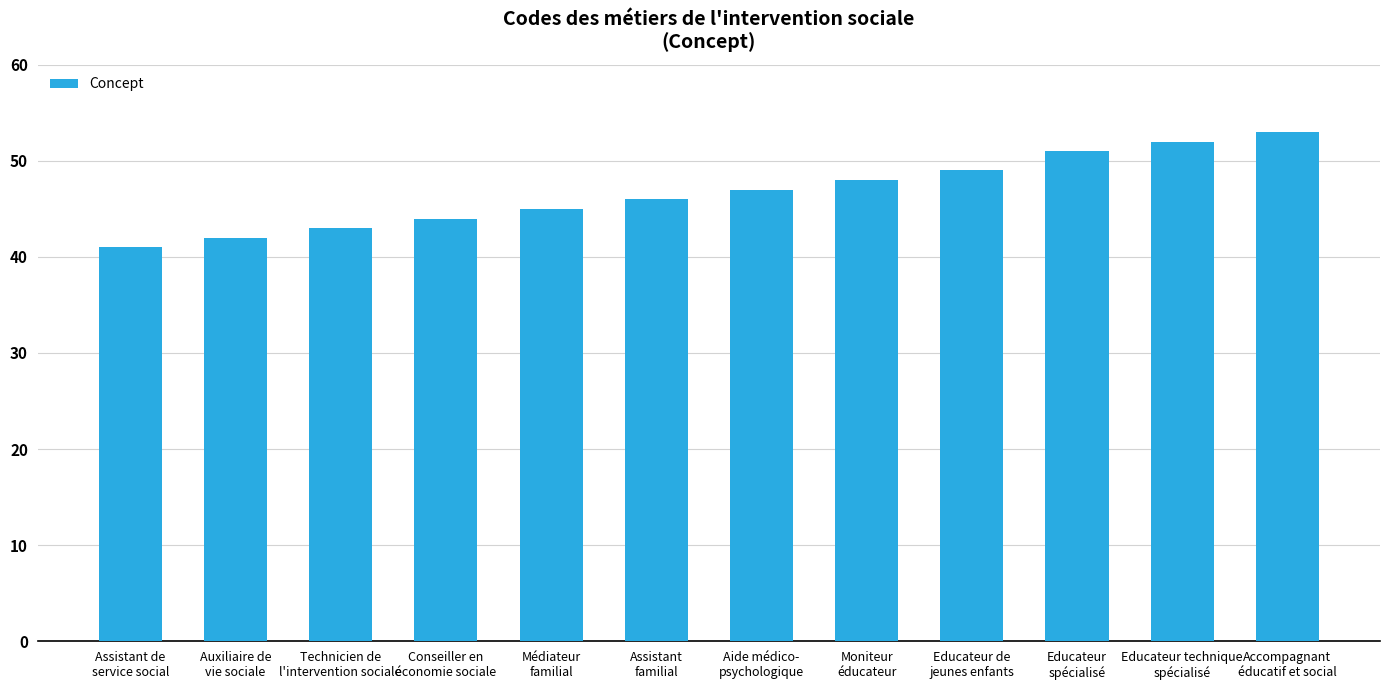

At which category does the chart reach its minimum across all series?

Assistant de
service social